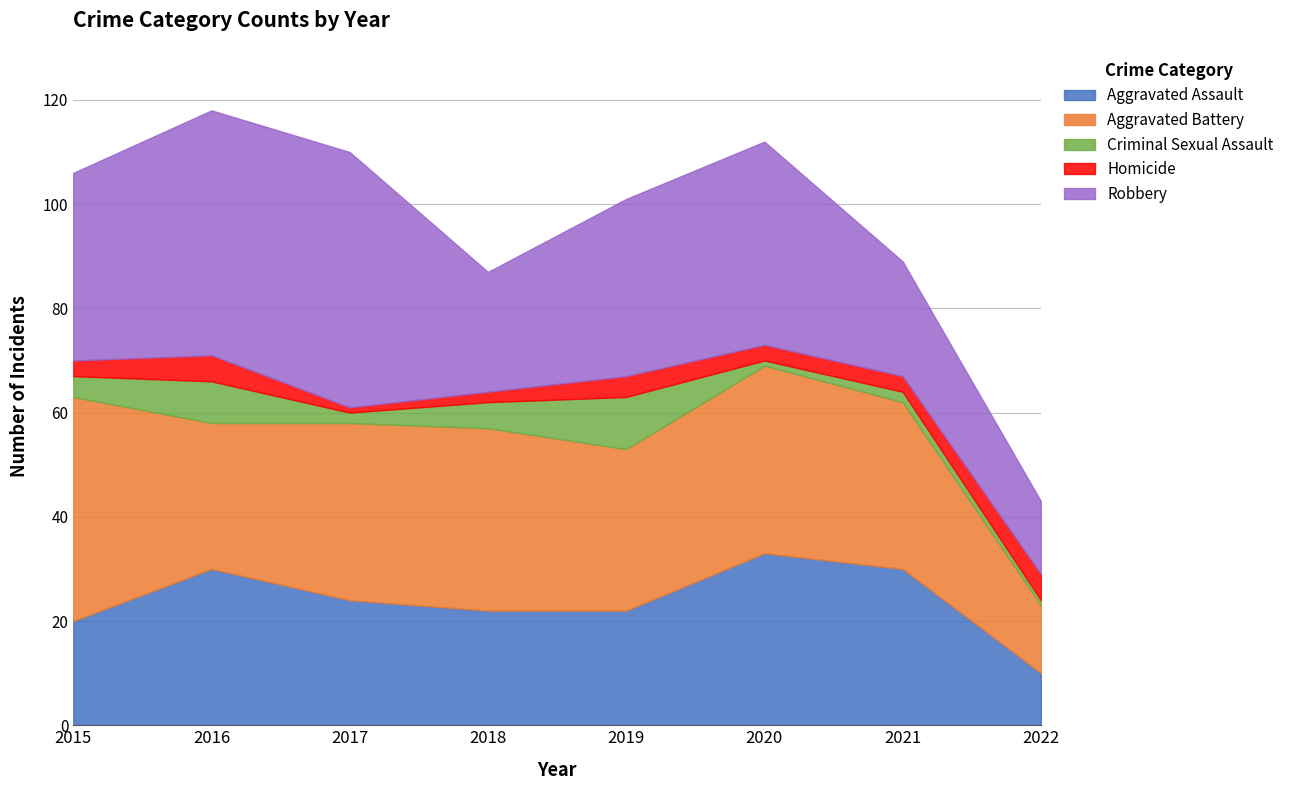

Reading left to right, list all the values displayed in this chart.

Aggravated Assault: 20	30	24	22	22	33	30	10
Aggravated Battery: 43	28	34	35	31	36	32	13
Criminal Sexual Assault: 4	8	2	5	10	1	2	1
Homicide: 3	5	1	2	4	3	3	5
Robbery: 36	47	49	23	34	39	22	14